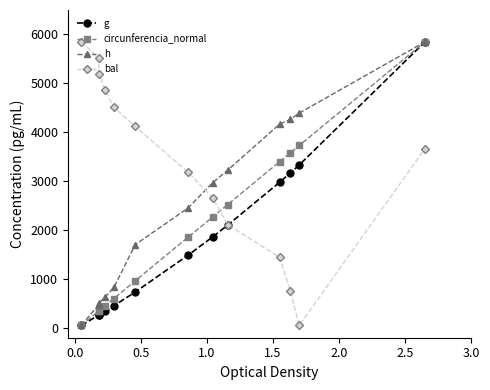

Count the number of data series in this chart.

4